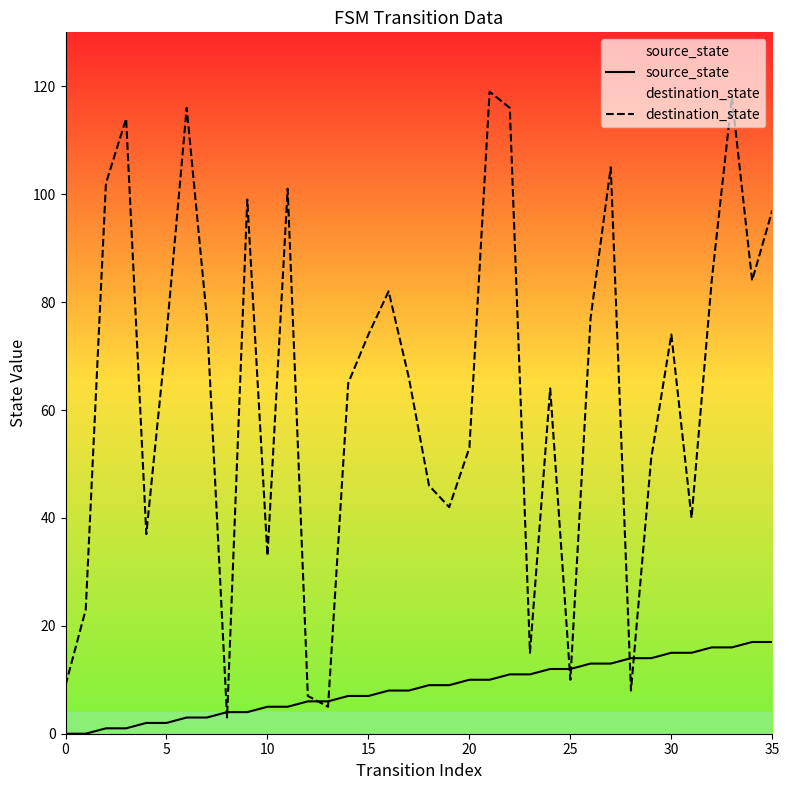

Which series changed the most between 0 and 35?

destination_state